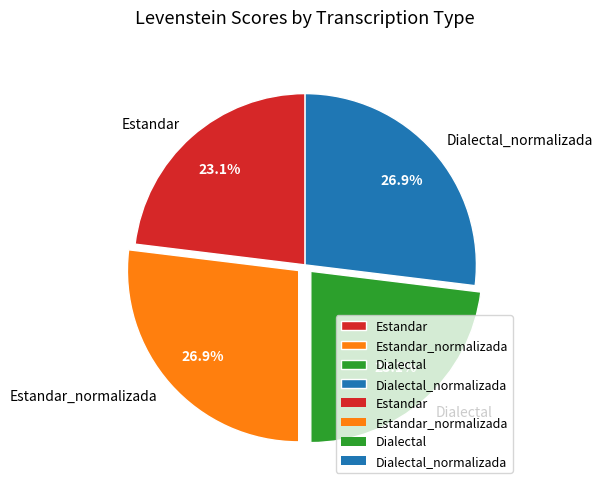

How much of the chart is everything except Dialectal_normalizada?

73.1%